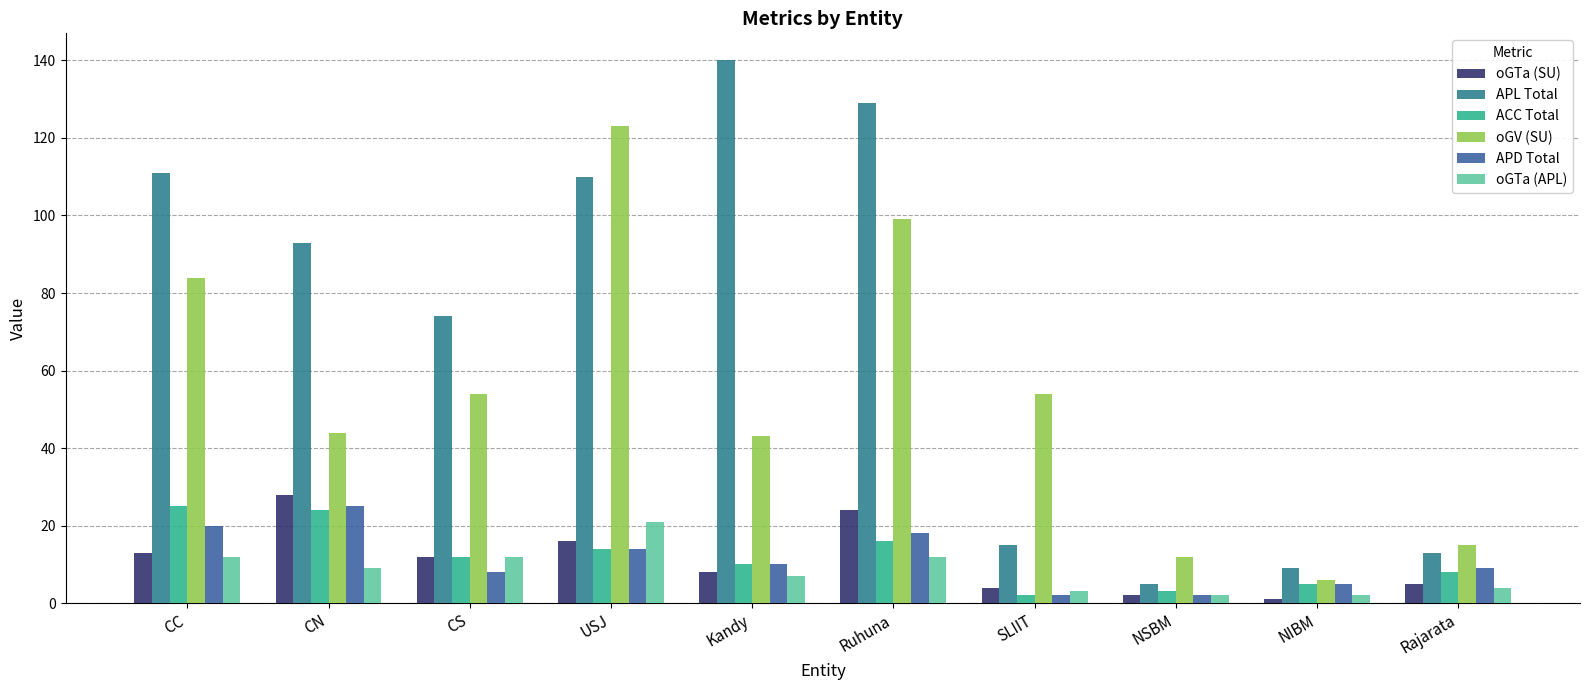

Is the value of ACC Total at CS greater than the value of APL Total at CC?

No